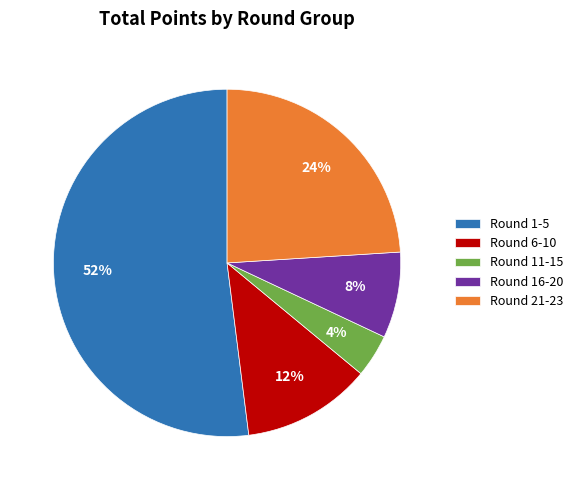

How many segments does this pie chart have?

5